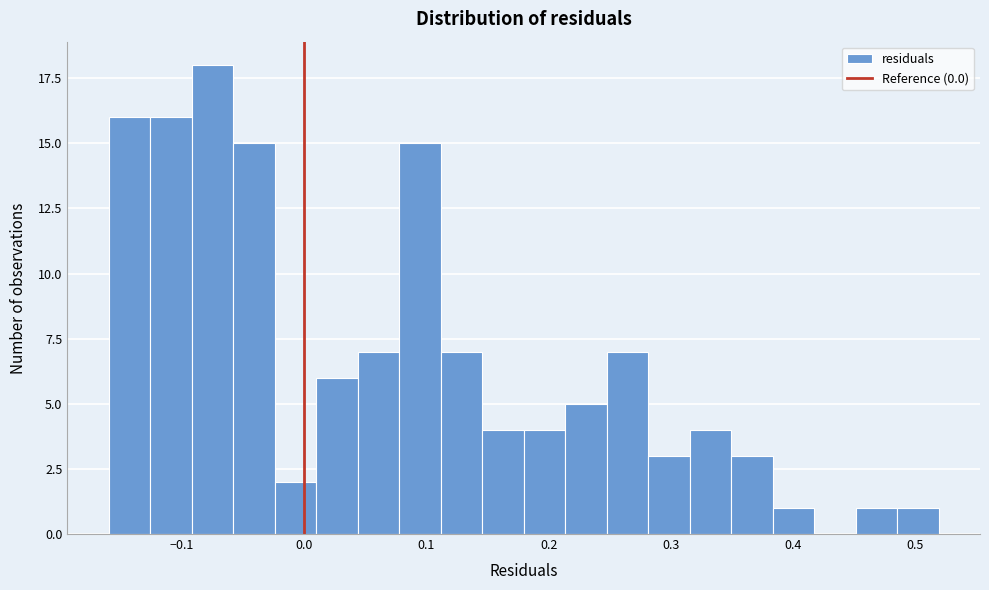

Around what value on the x-axis is the tallest bar? Give the approximate position of its centre, as read against the axis.

-0.08